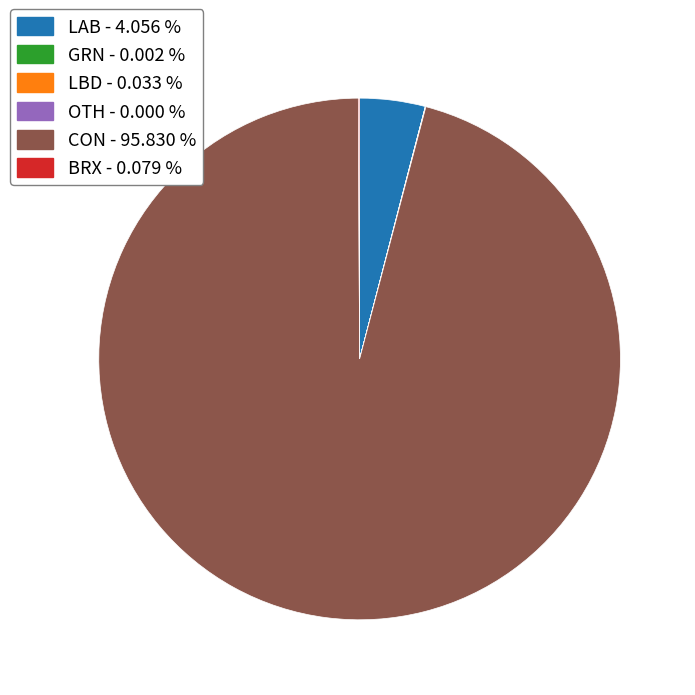

What is the largest slice in the pie chart?

CON